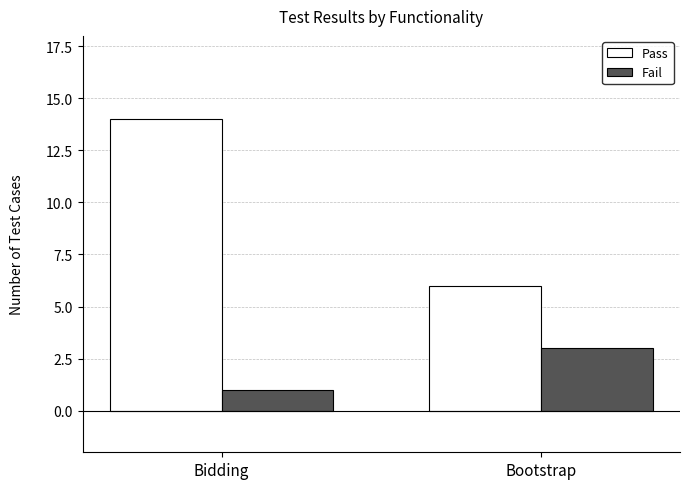

At Bidding, list the series in order from smallest to largest.

Fail, Pass